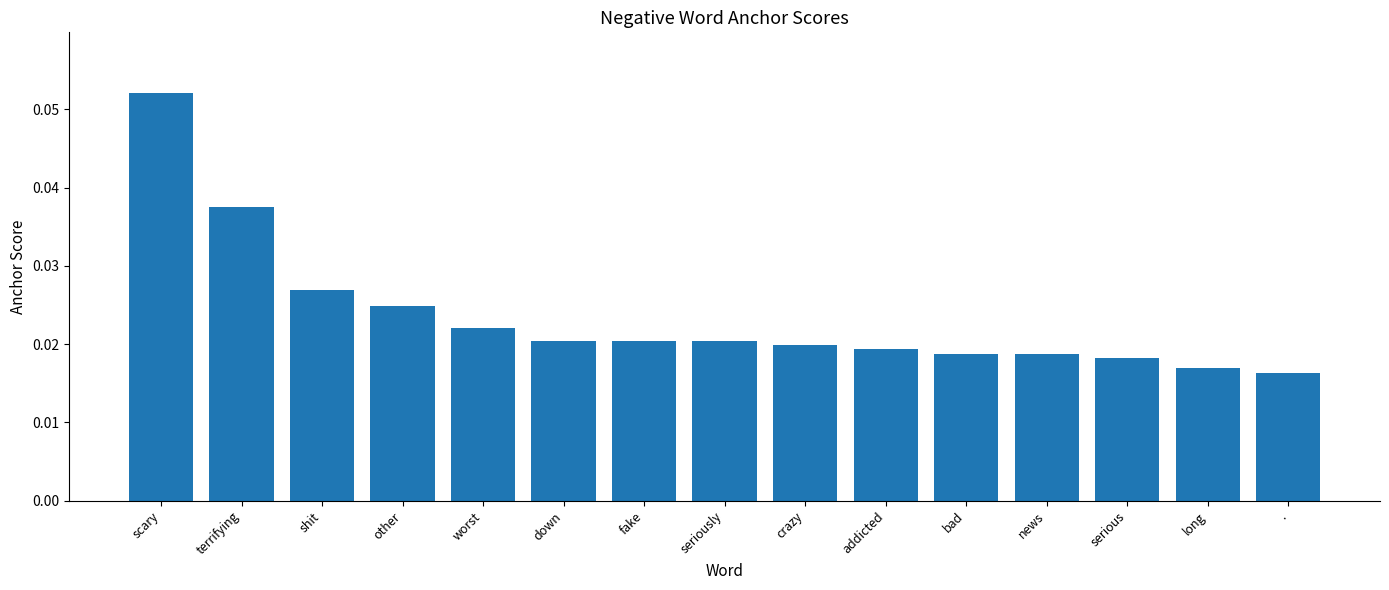

Which has a higher value, shit or down?

shit